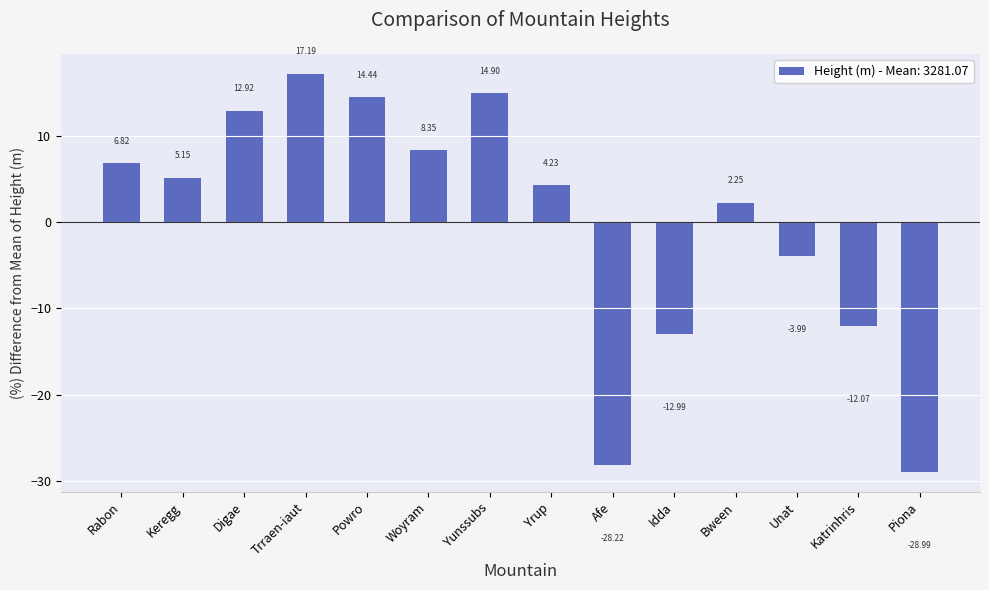

List the labels in order of value, largest first.

Trraen-iaut, Yunssubs, Powro, Digae, Woyram, Rabon, Keregg, Yrup, Bween, Unat, Katrinhris, Idda, Afe, Piona